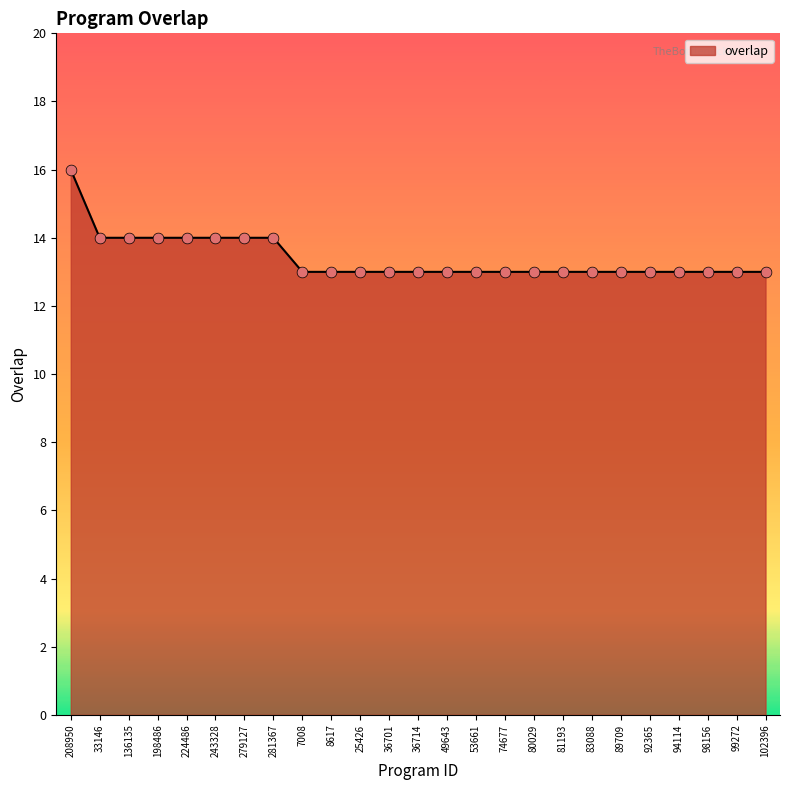

What is the ratio of the value at 81193 to the value at 281367?

0.9